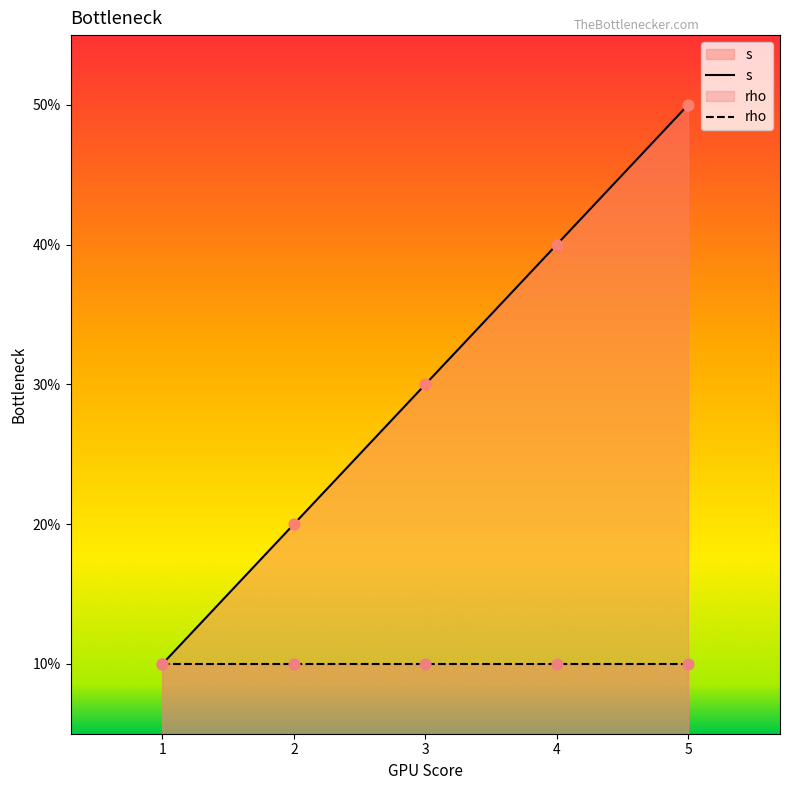

At how many categories does at least one series exceed 3?

2